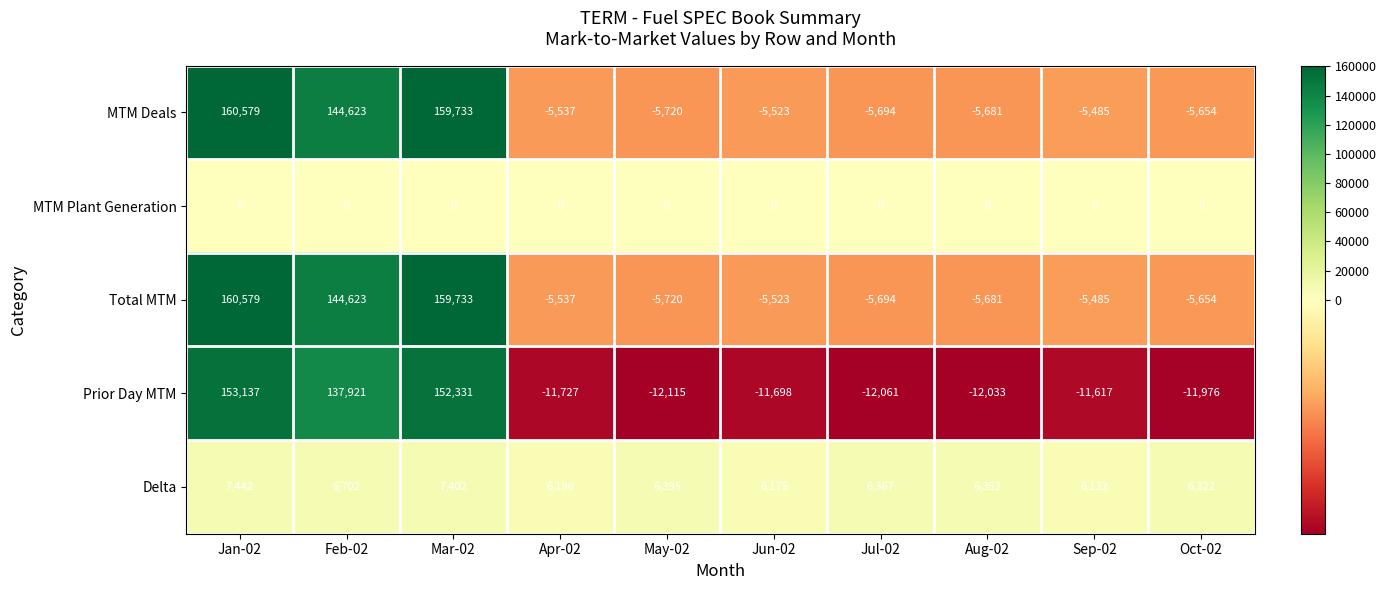

True or false: Prior Day MTM has a value of -17961 at Jul-02.

False